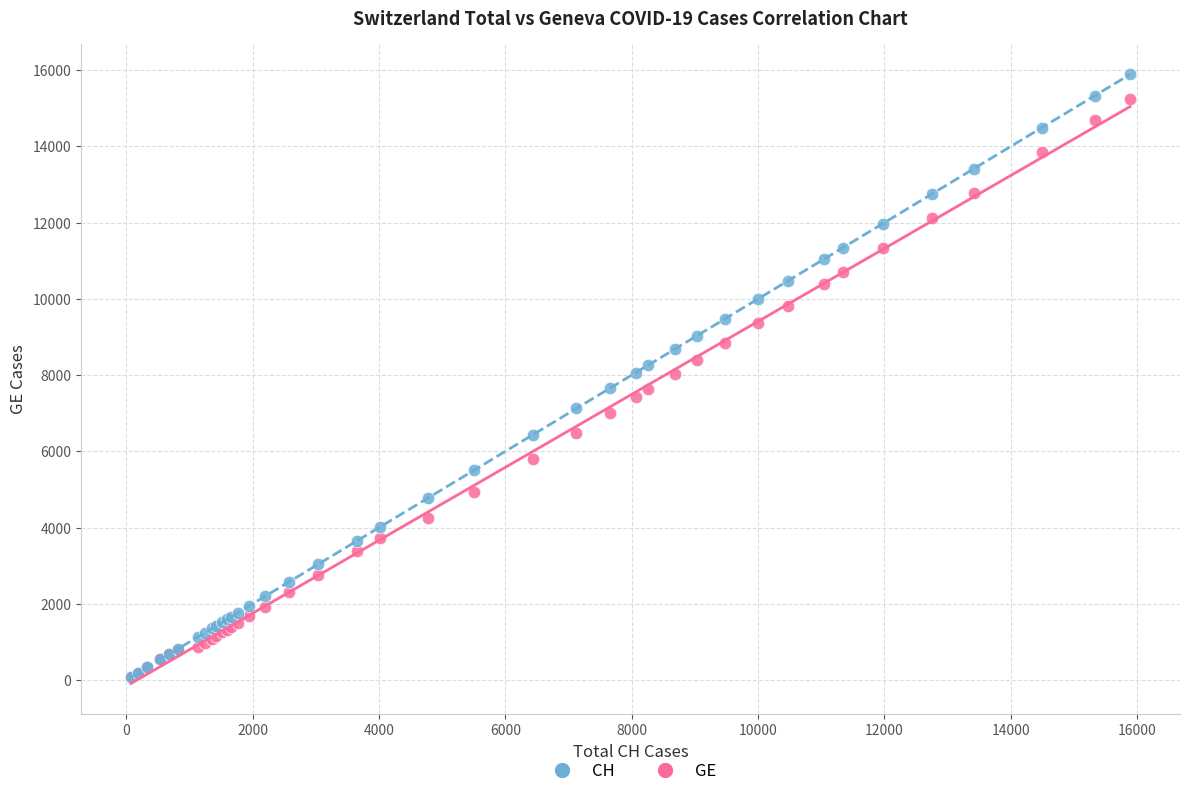

What are all the series names shown in the legend?

CH, GE